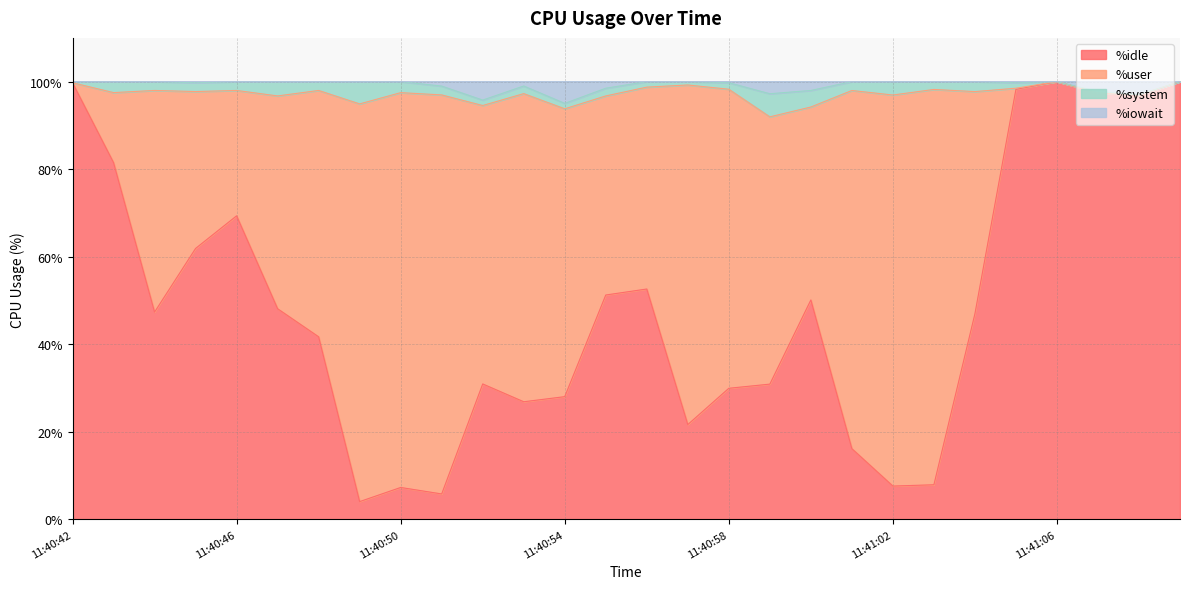

What is the lowest value of the %idle series?

4.1